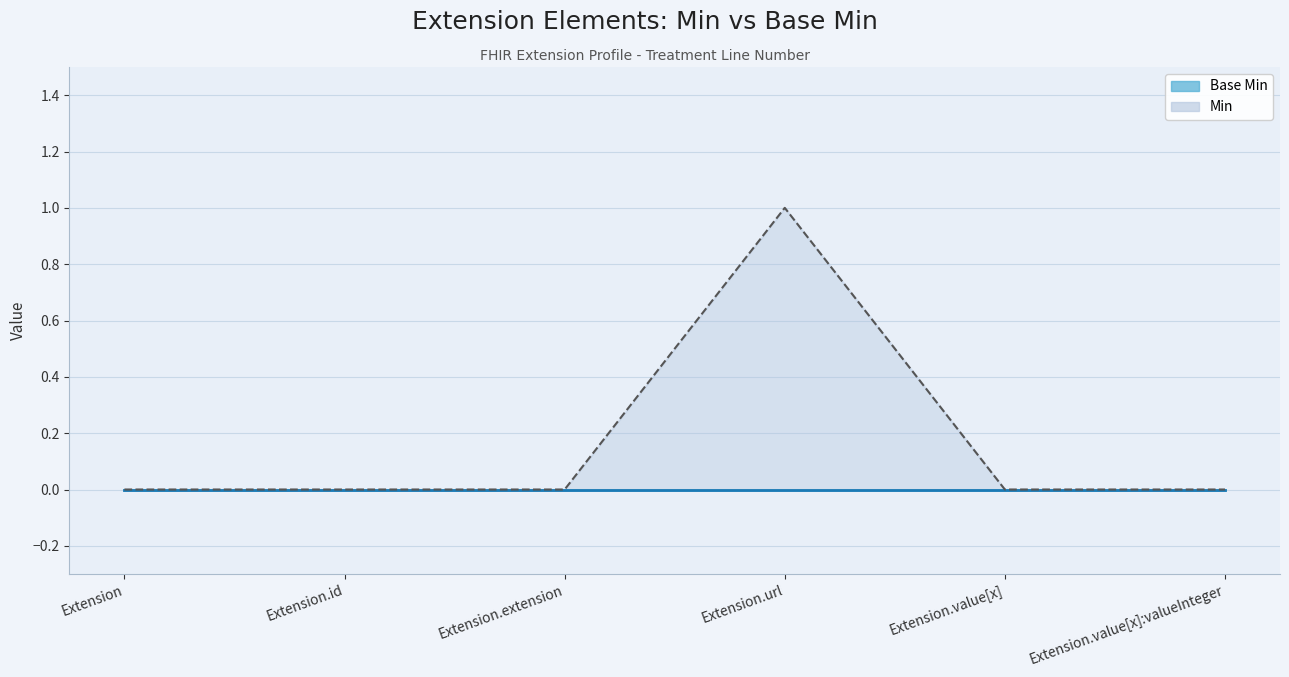

The chart shows a value of 1 at Extension.url. True or false?

True